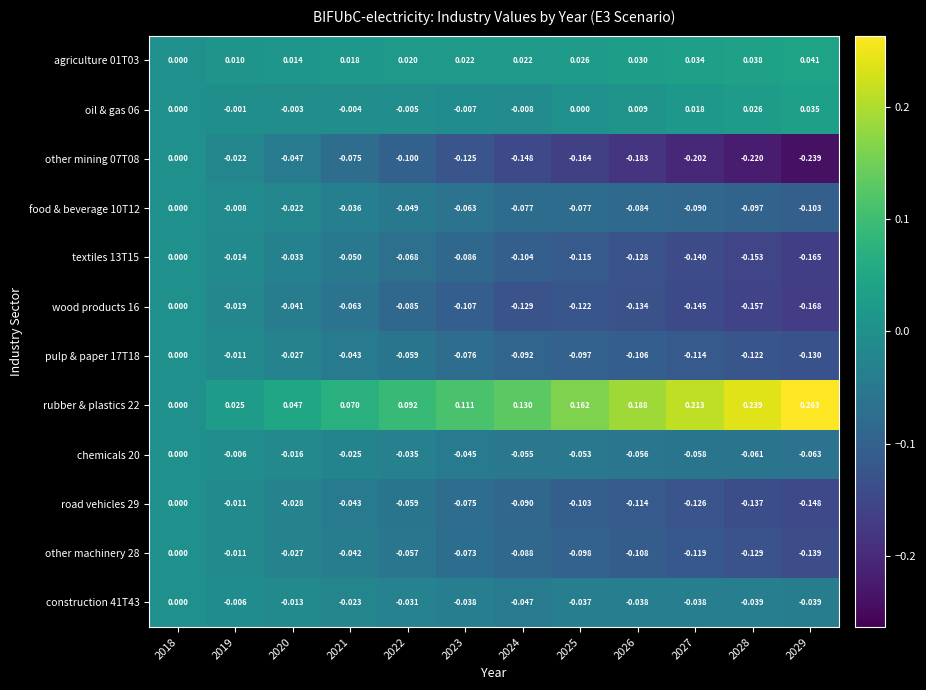

Is the value of textiles 13T15 at 2025 greater than the value of pulp & paper 17T18 at 2023?

No